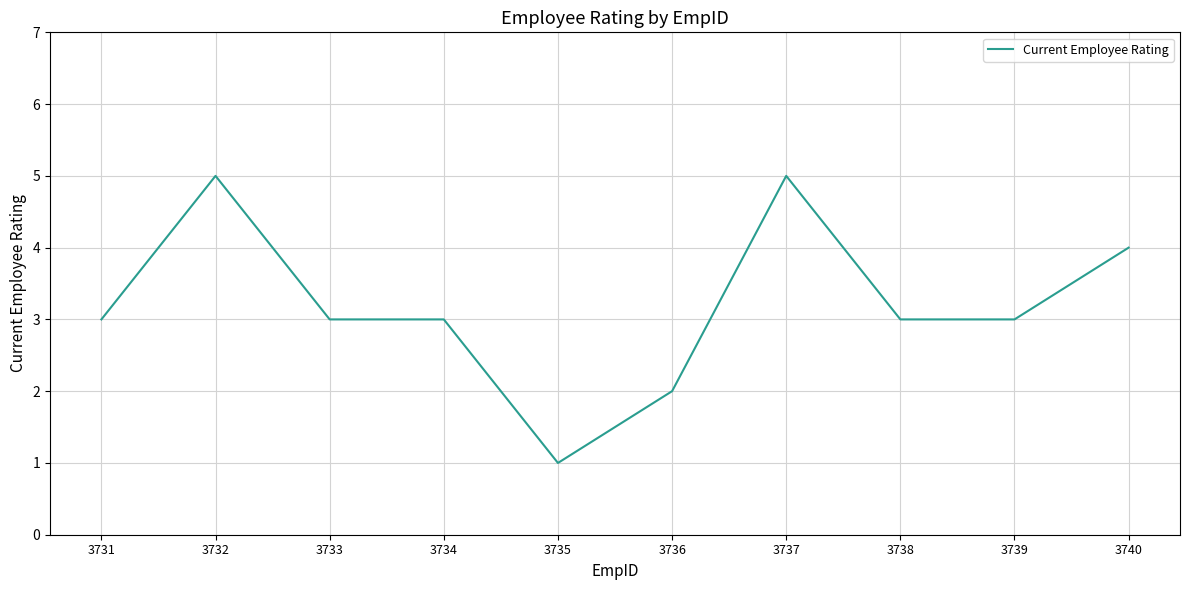

What is the difference between the maximum and minimum values?

4